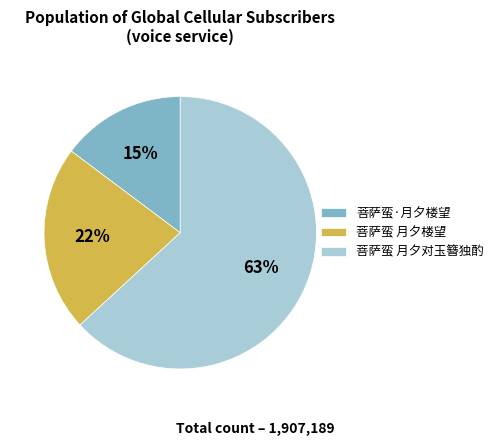

Count the number of slices in the pie.

3